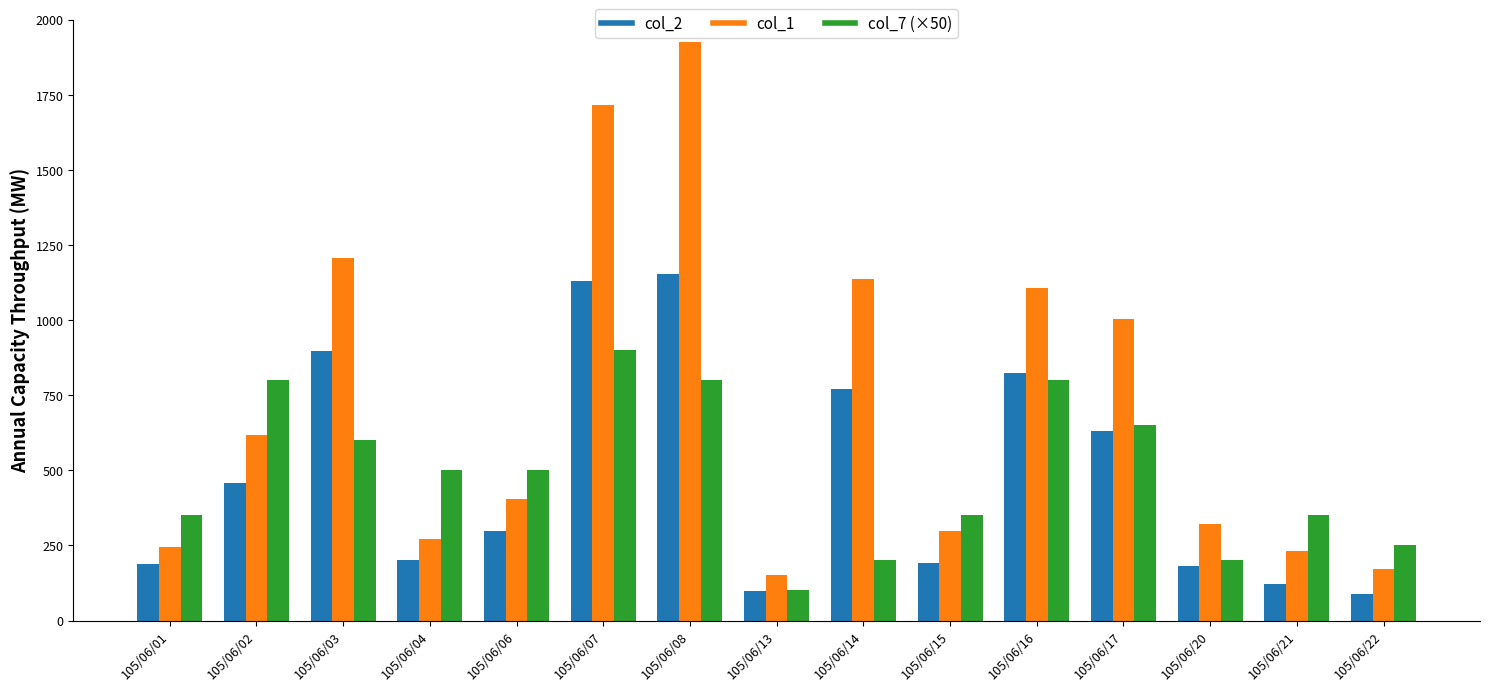

True or false: col_1 has a value of 273.0 at 105/06/04.

True